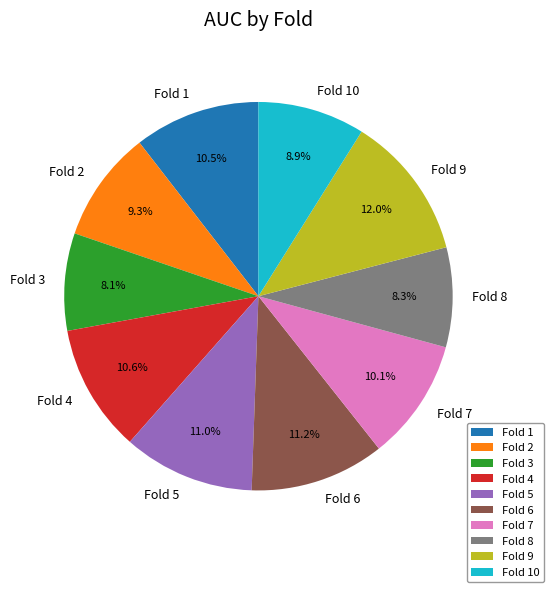

Is Fold 10 the majority of the pie?

No